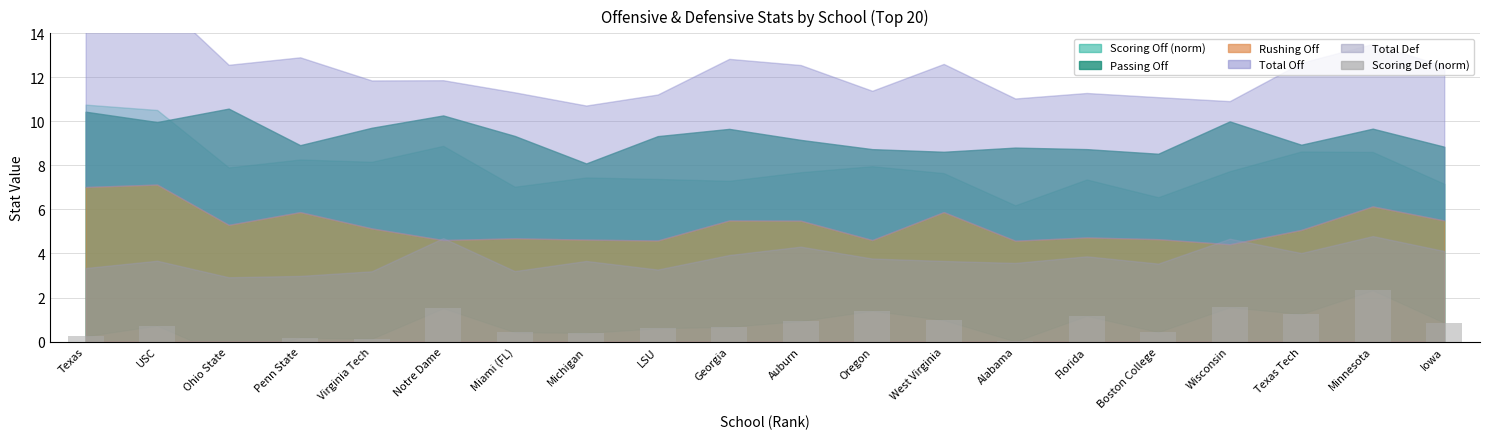

Which has a higher value, Florida or Auburn?

Florida